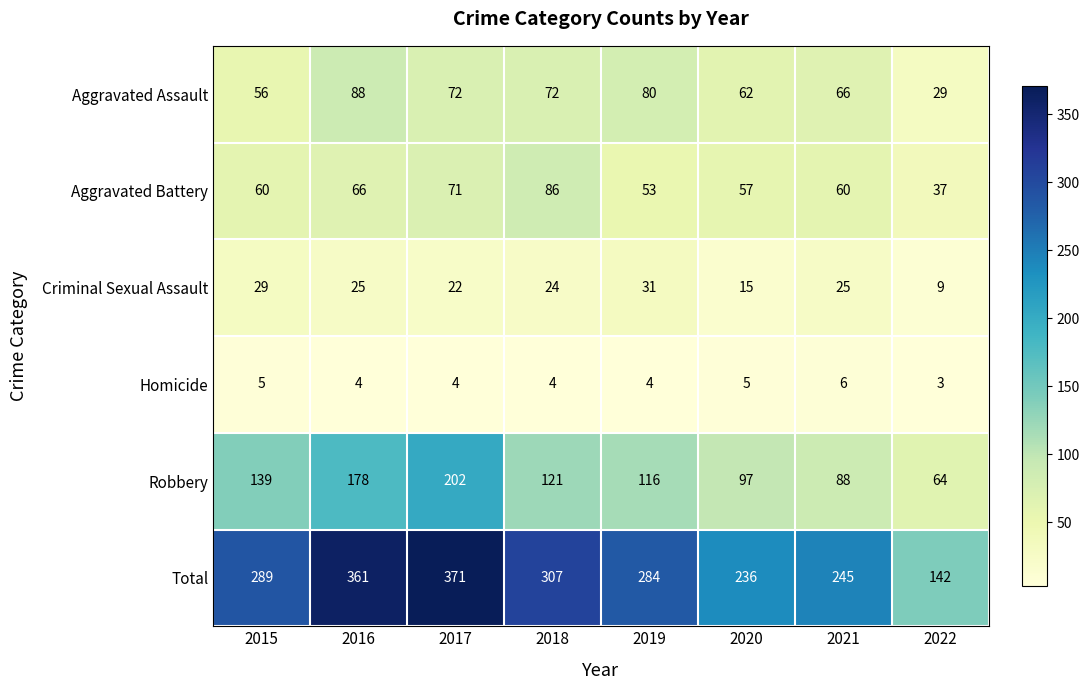

What is the difference between the highest and lowest values at 2015?

284